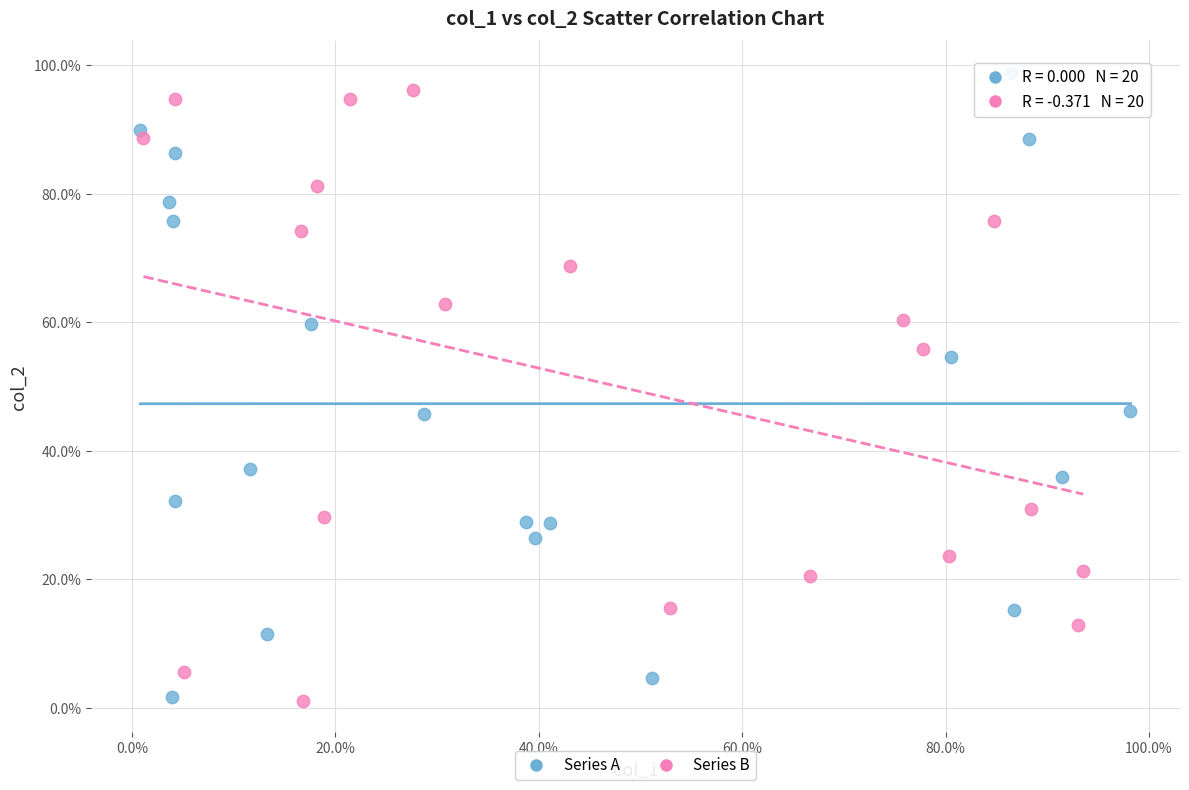

Which series reaches the maximum Y coordinate?

Series A